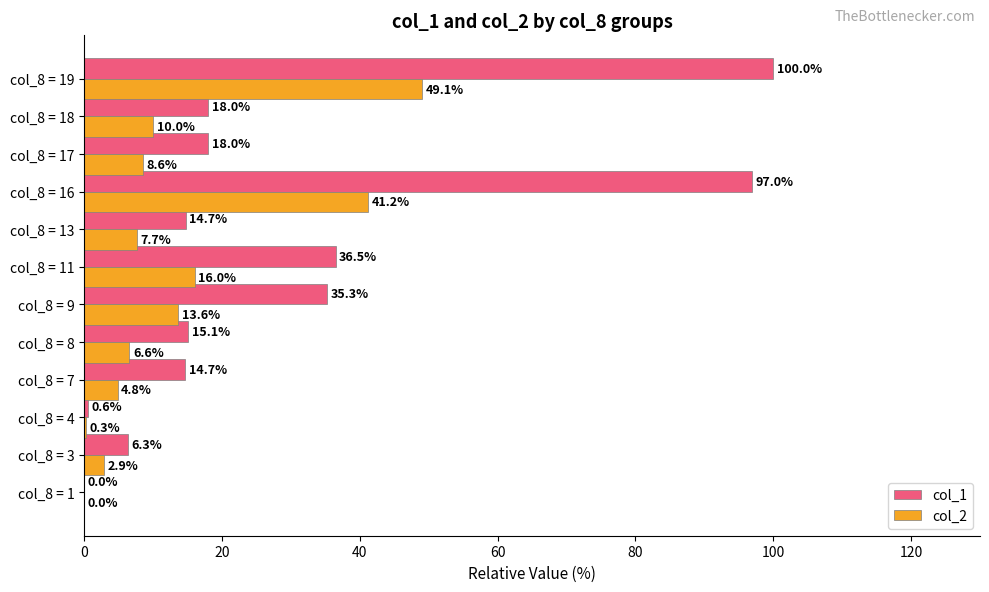

Which series changed the most between col_8 = 13 and col_8 = 17?

col_1